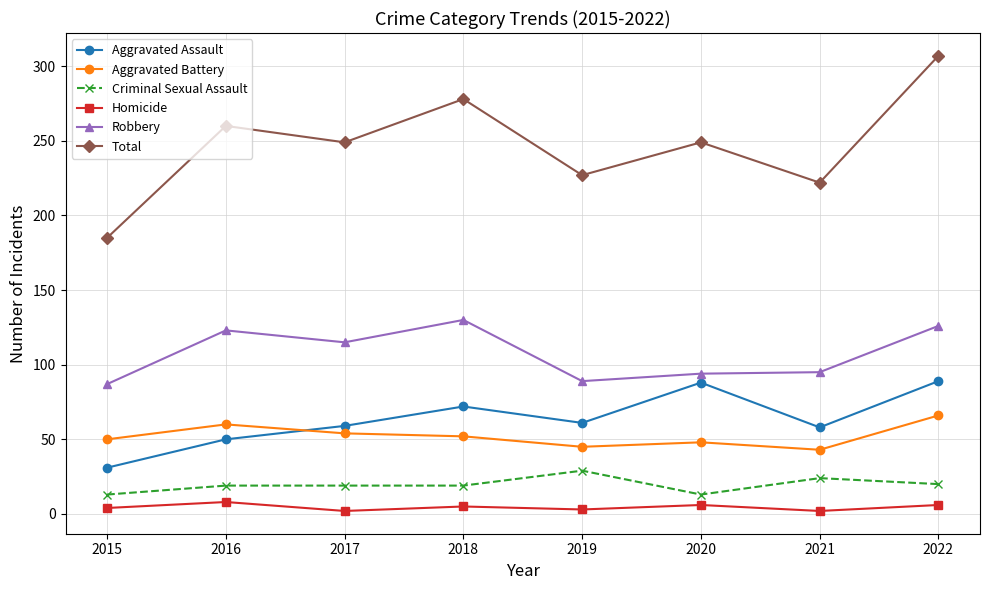

Rank the series by their maximum value, from lowest to highest.

Homicide, Criminal Sexual Assault, Aggravated Battery, Aggravated Assault, Robbery, Total